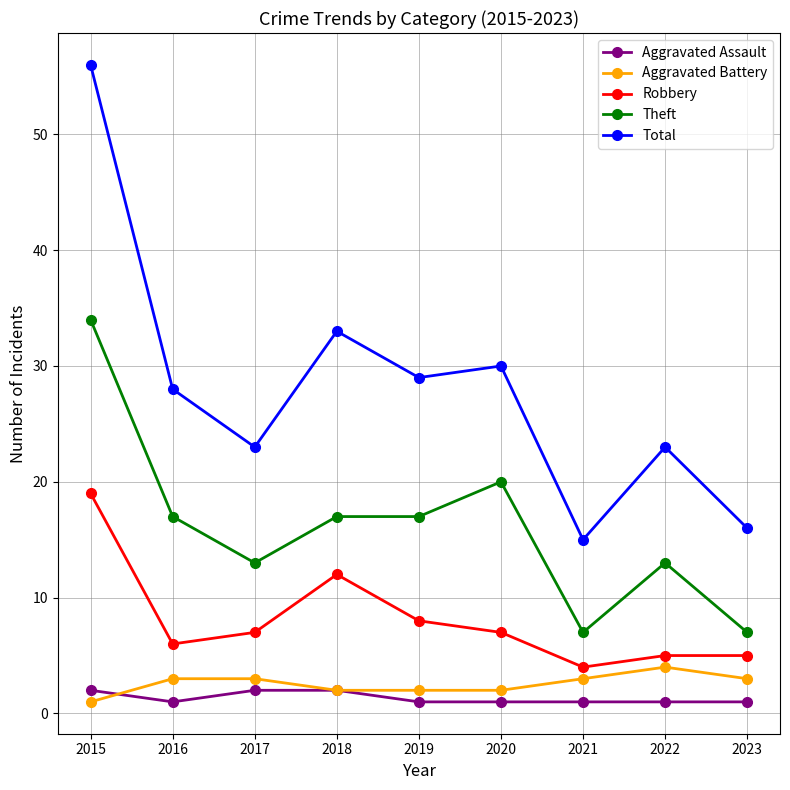

What is the sum of all Theft values?

145